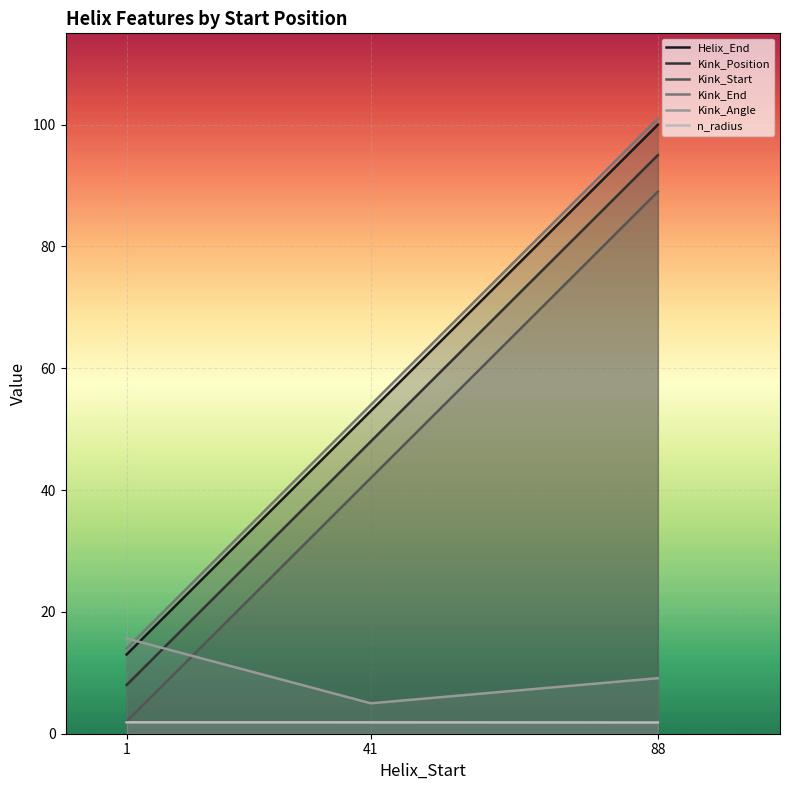

At which label does Kink_Angle reach its minimum?

41